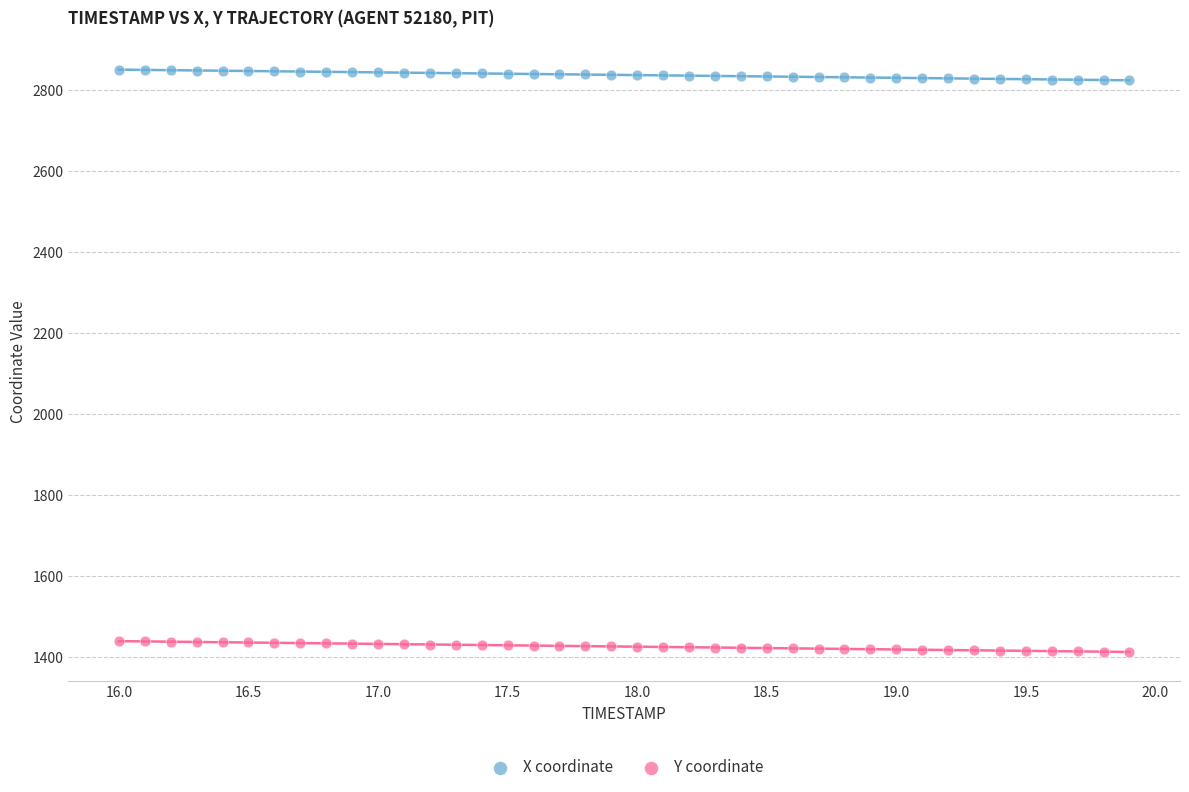

Which series reaches the minimum Y coordinate?

Y coordinate